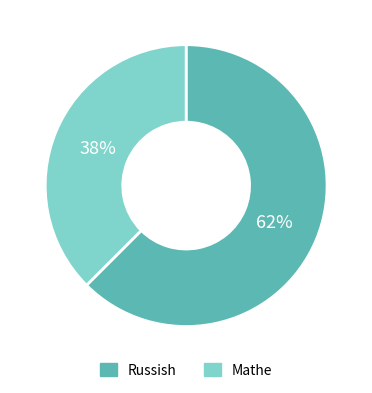

Which has a higher value, Mathe or Russish?

Russish